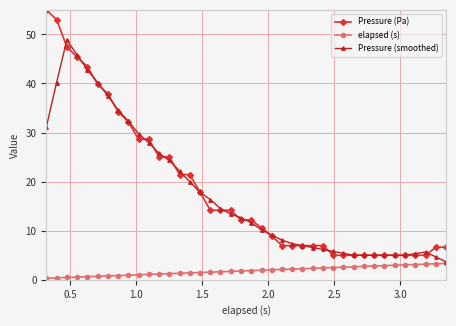

Which series has the widest spread of values?

Pressure (Pa)